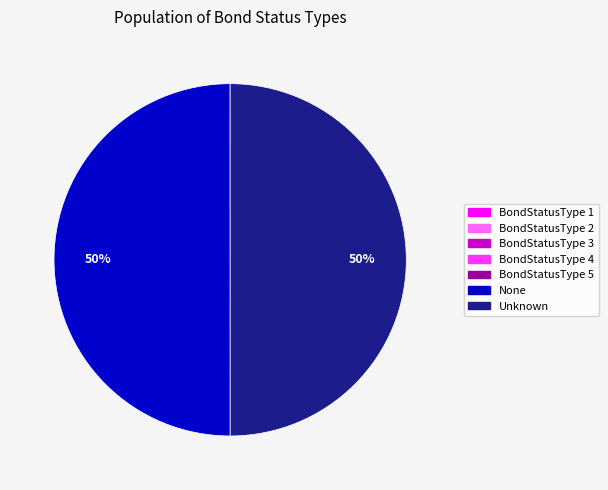

The None slice represents 41% of the pie. True or false?

False